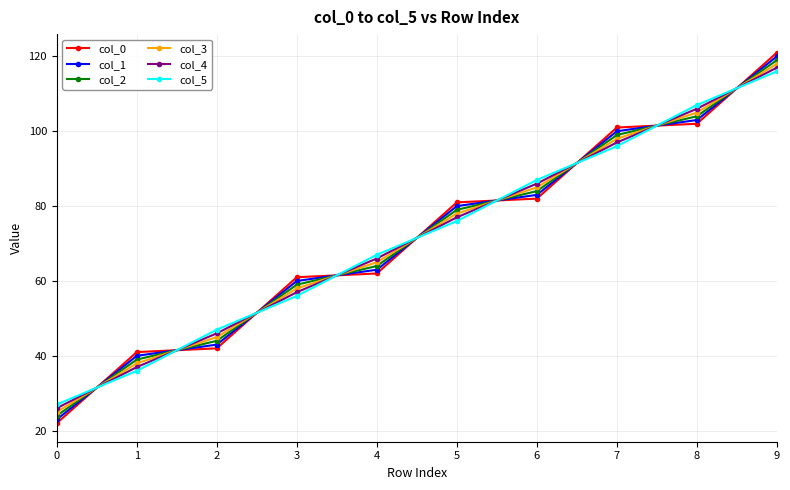

What is the maximum value shown in the chart?

121.0